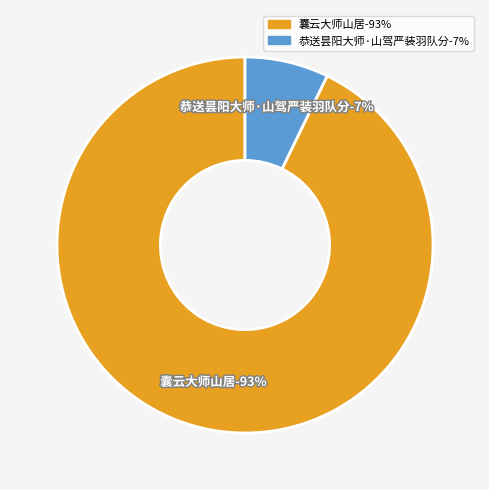

To the nearest percent, what is the combined percentage of 囊云大师山居 and 恭送昙阳大师·山驾严装羽队分?

100%